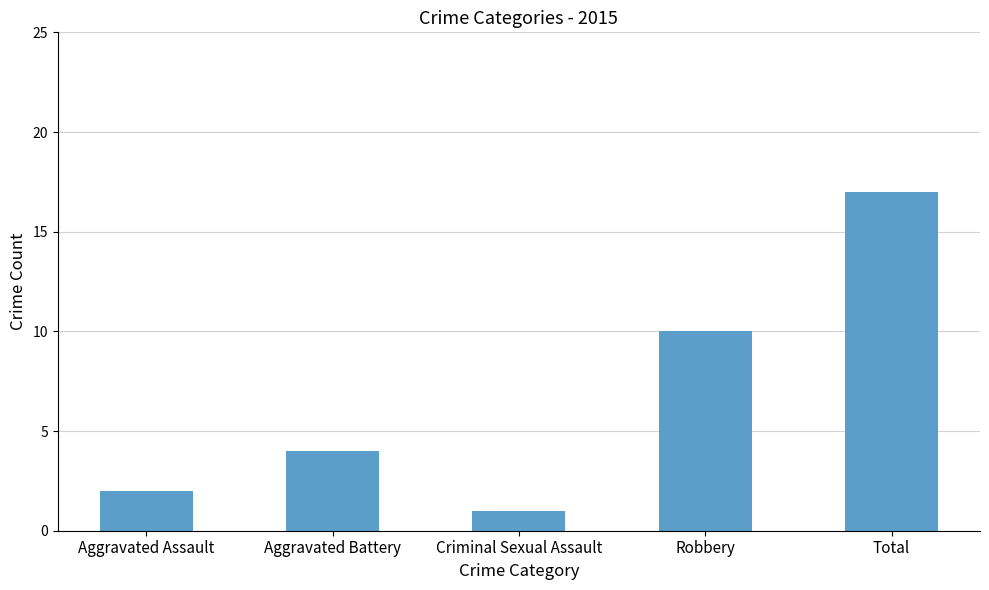

Which label corresponds to the largest value in the chart?

Total